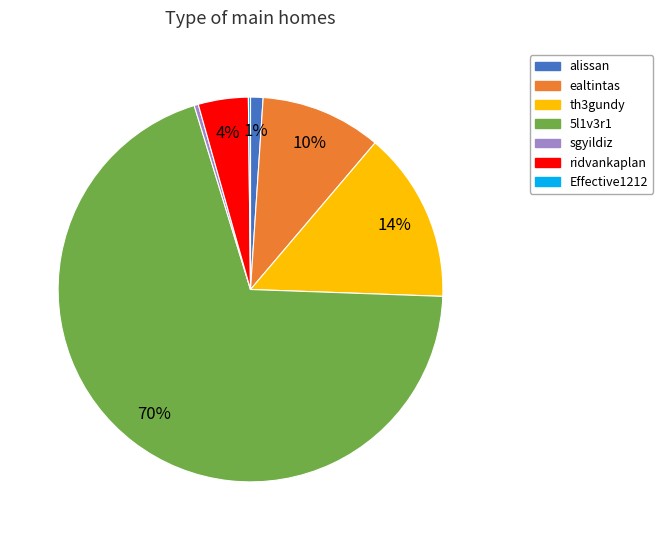

Is the sum of 5l1v3r1 and th3gundy greater than half?

Yes